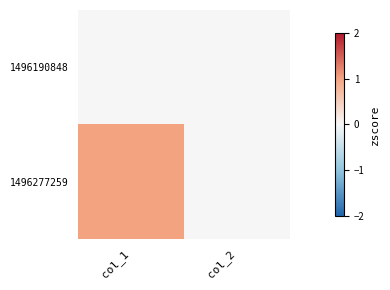

At col_1, list the series in order from largest to smallest.

1496277259, 1496190848